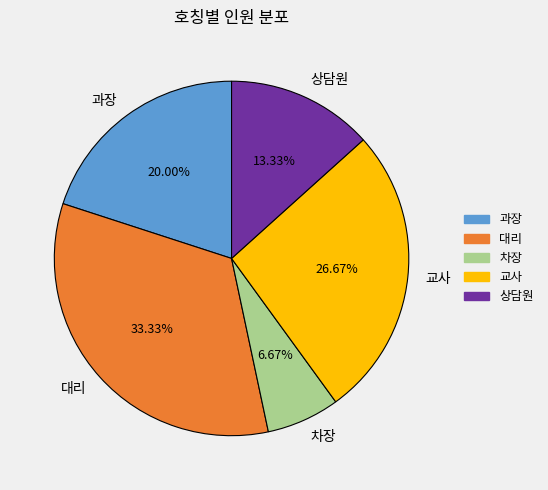

Does 과장 account for over 50% of the chart?

No